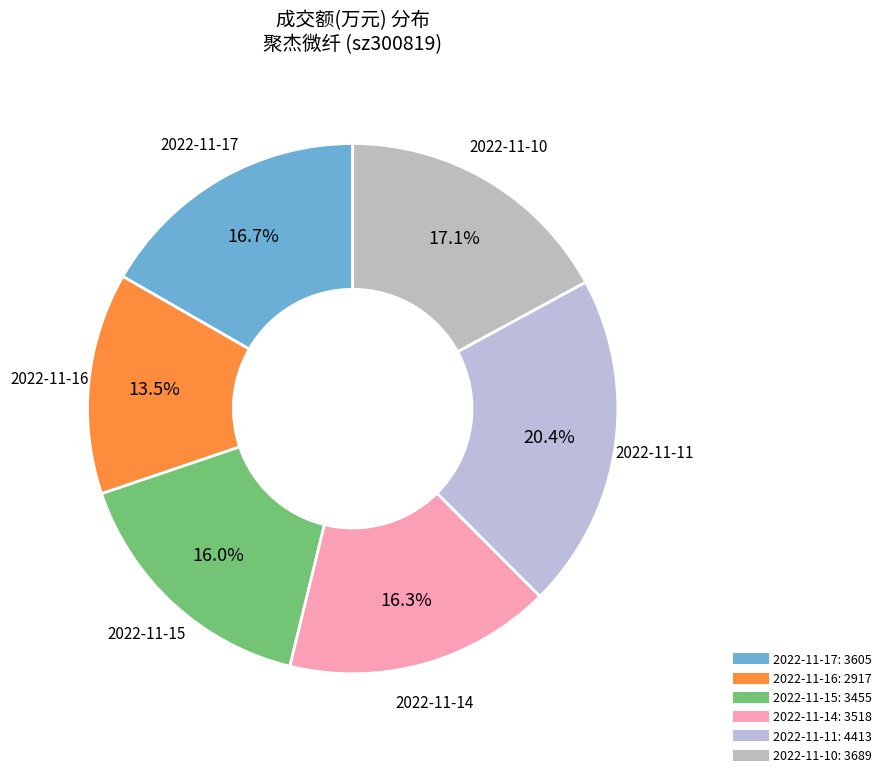

To the nearest percent, what is the difference between the 2022-11-10 and 2022-11-14 slice percentages?

1%